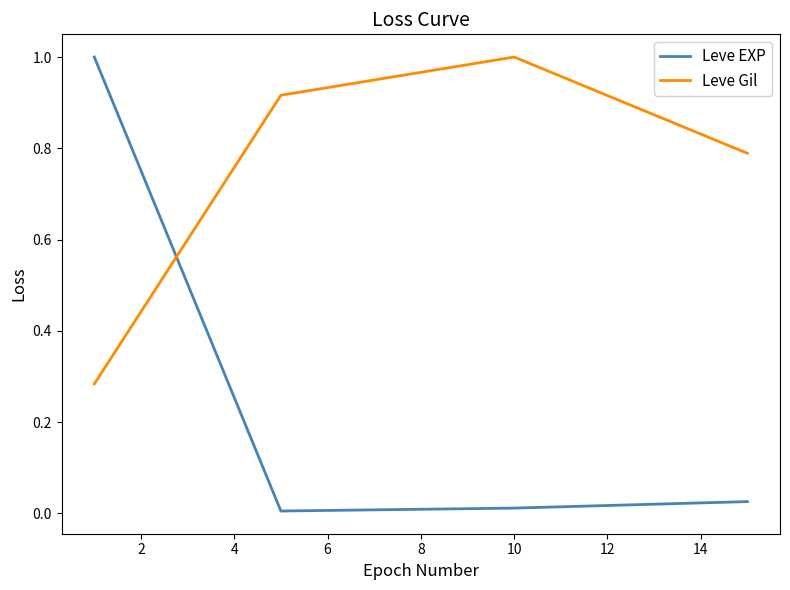

What is the difference between the maximum and minimum values in the Leve Gil series?

0.7